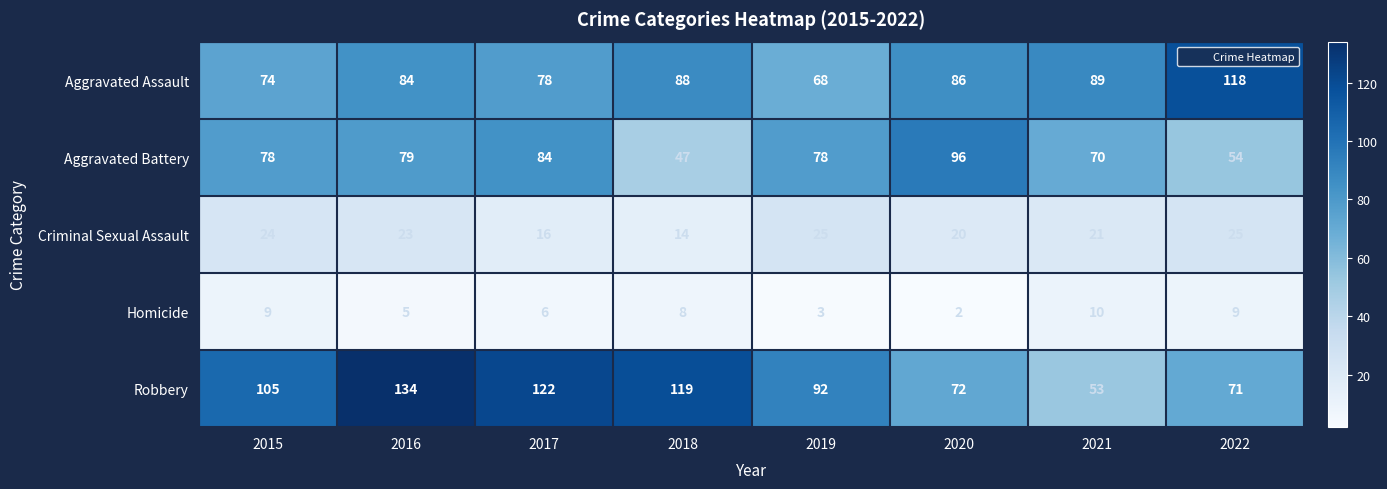

List the series in order of their peak value, highest first.

Robbery, Aggravated Assault, Aggravated Battery, Criminal Sexual Assault, Homicide